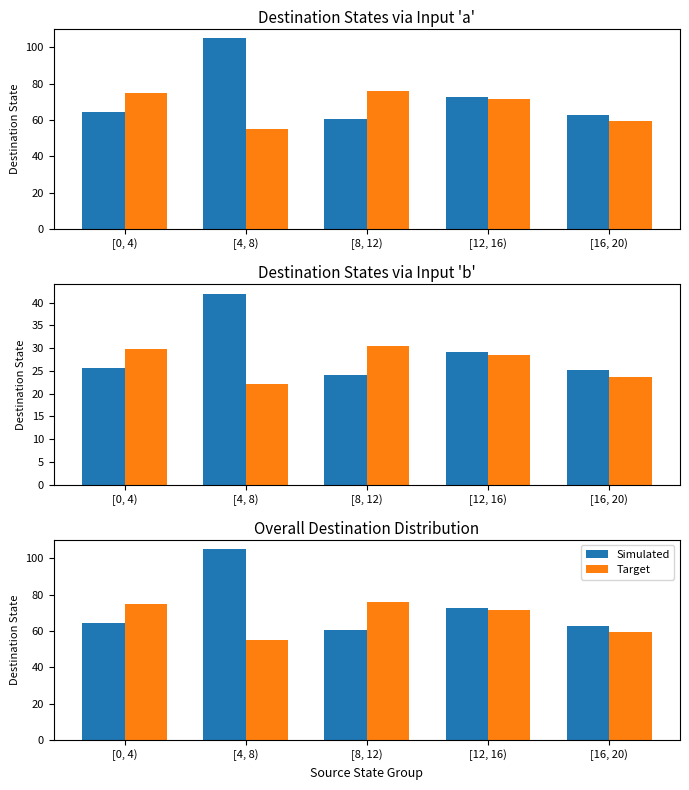

What is the total value across all series at [16, 20)?

122.0